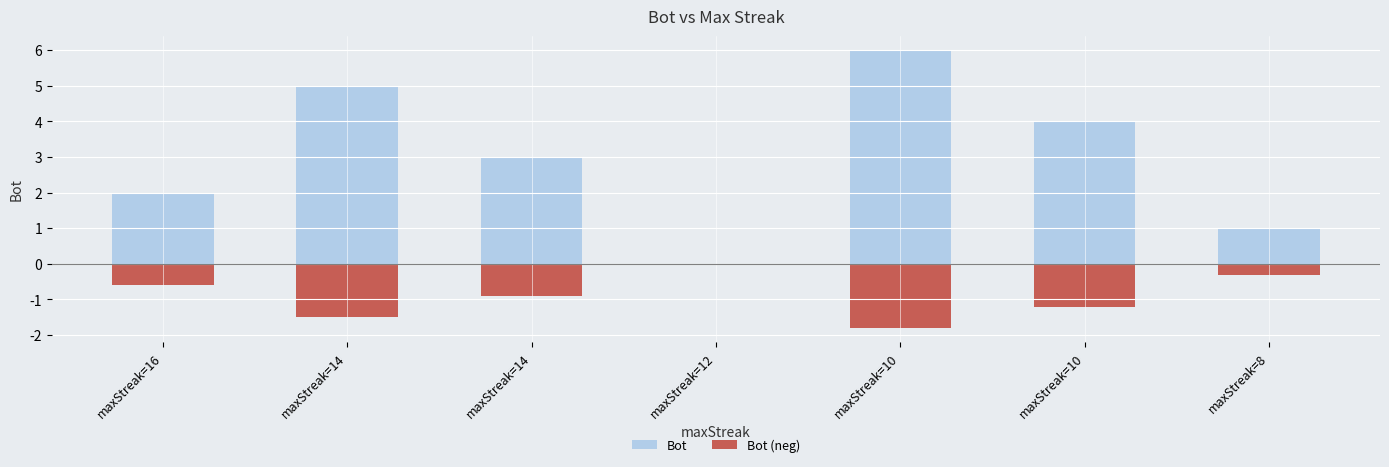

Does the chart contain stacked bars?

No